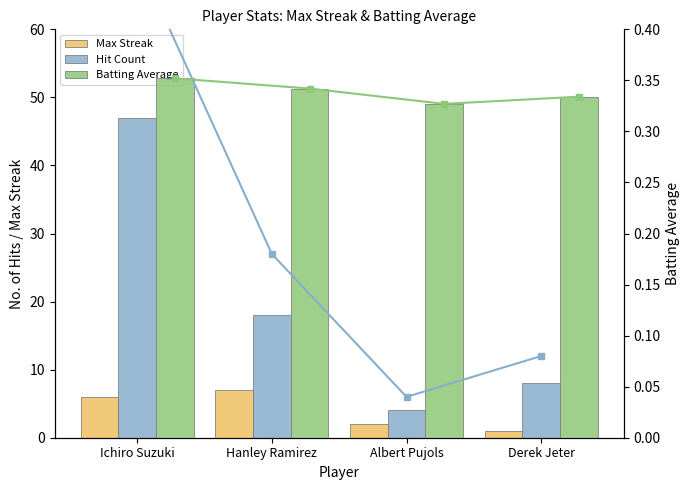

At how many categories does at least one series exceed 33?

1